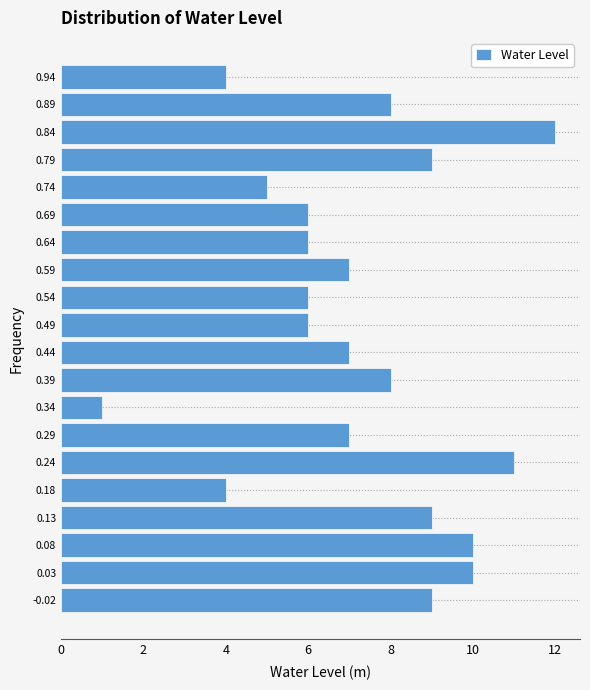

Which range on the y-axis has the longest bar?

0.82 to 0.87